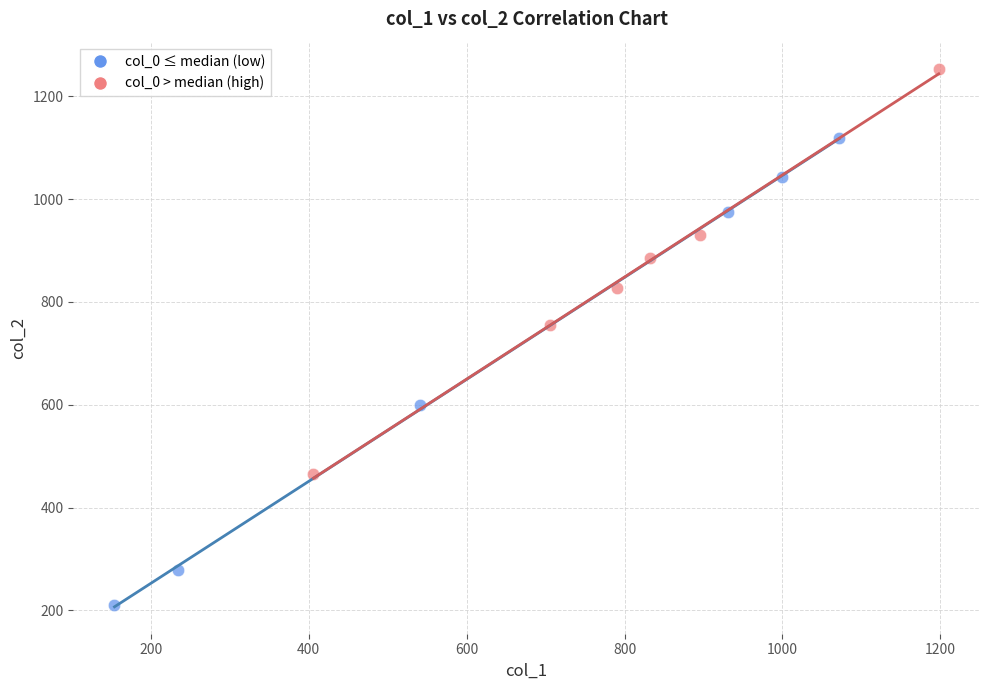

Which series contains the highest Y value?

col_0 > median (high)